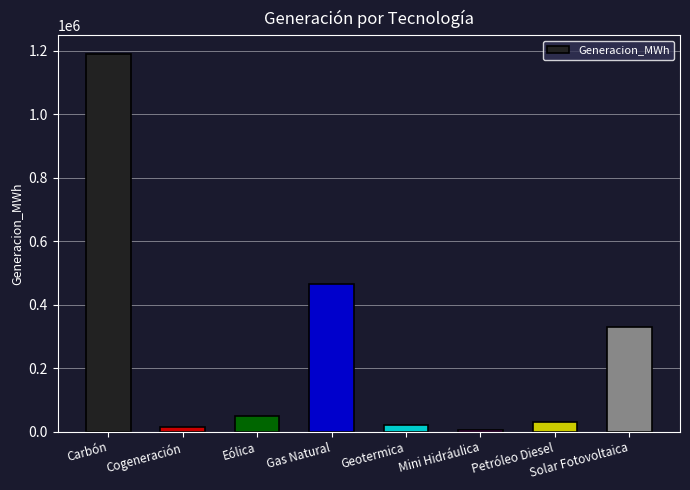

What is the difference between the maximum and second lowest values?

1172815.6